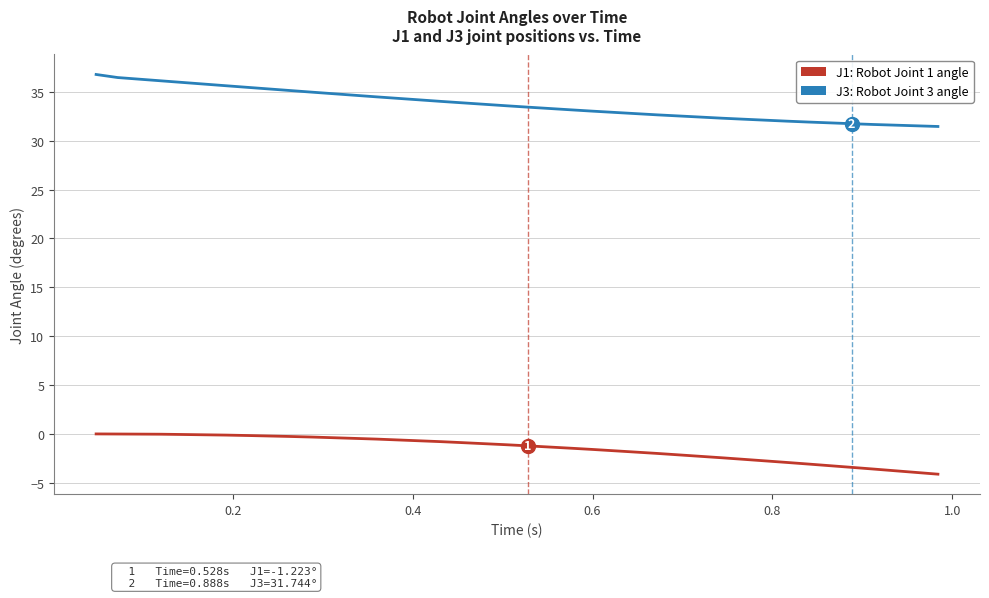

What is the minimum value shown in the chart?

-4.1